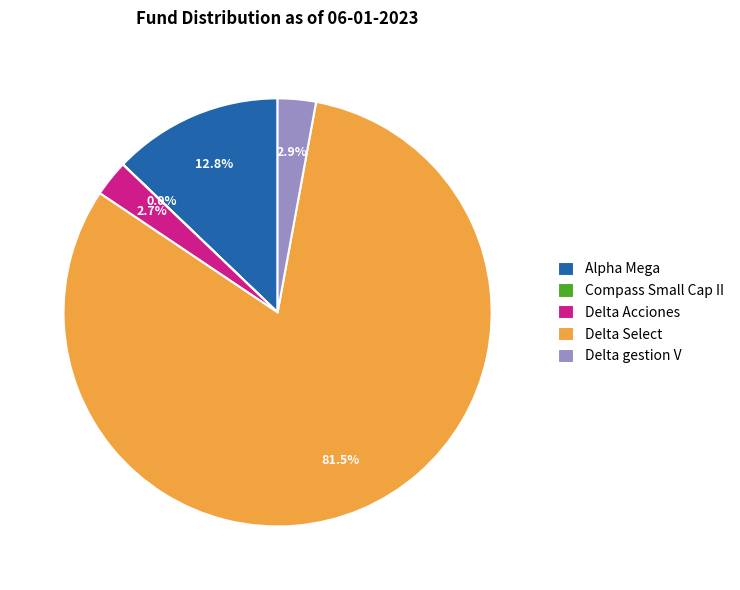

Is the sum of Delta gestion V and Delta Select greater than half?

Yes